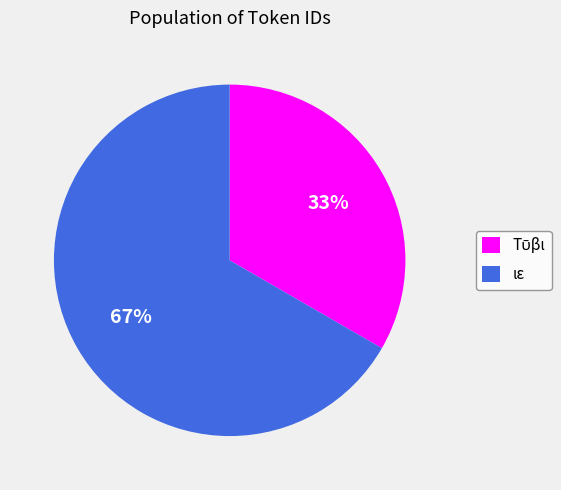

The ιε slice represents 60% of the pie. True or false?

False